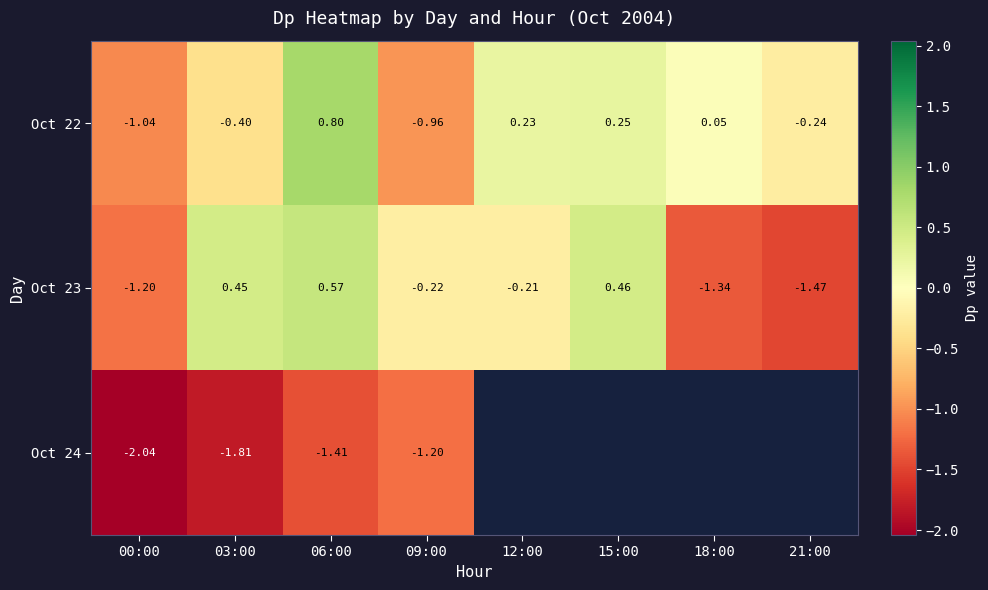

Which category has the lowest value in the Oct 23 series?

21:00